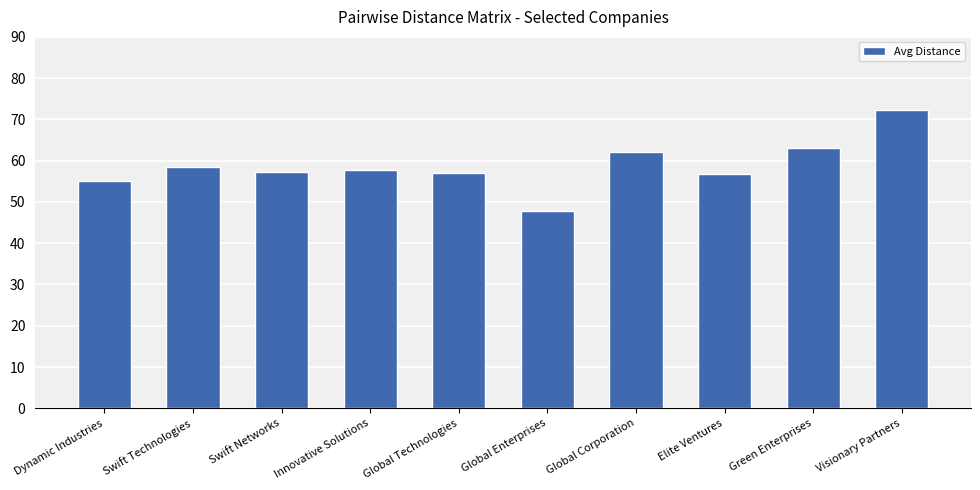

Does the chart contain stacked bars?

No